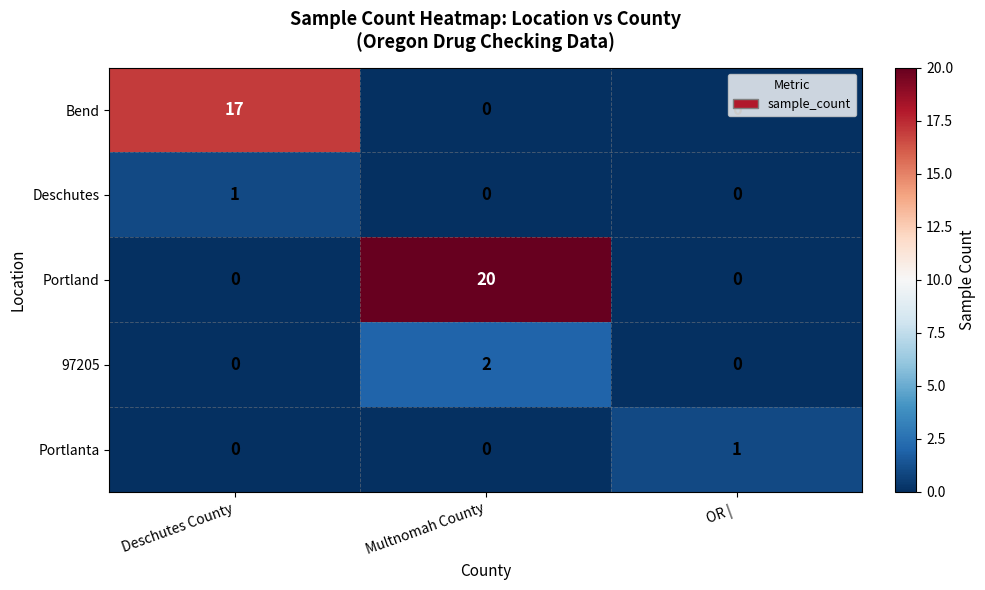

At which category is the sum across all series the highest?

Multnomah County